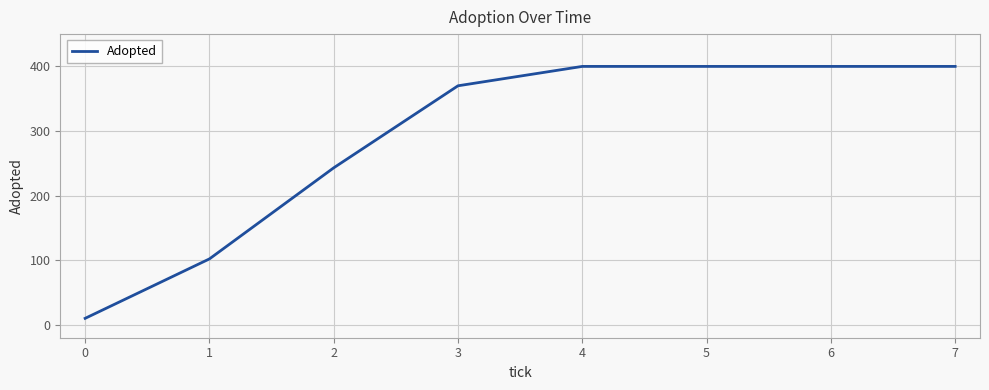

Approximately how many times larger is the value at 4 compared to 3?

1.1